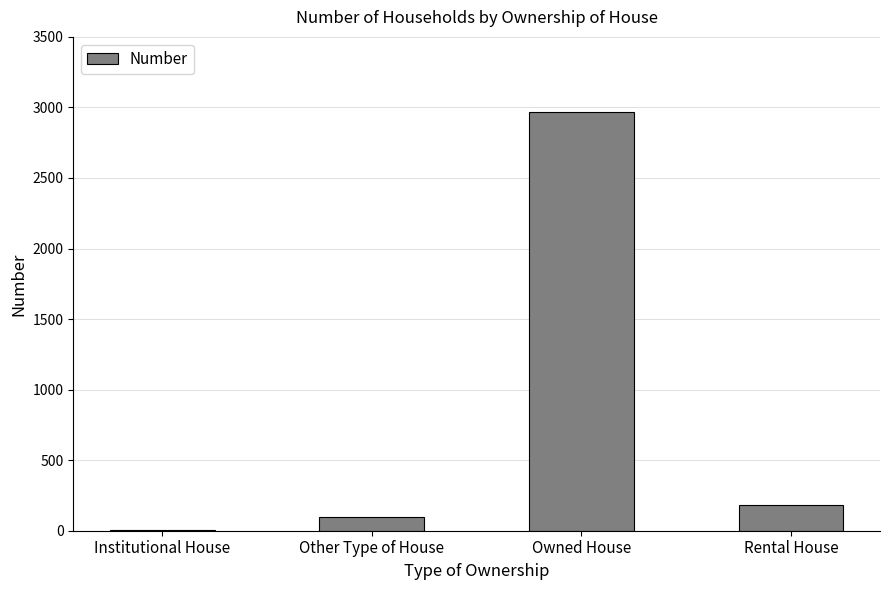

Reading left to right, transcribe all the data shown in this chart.

4	97	2970	183